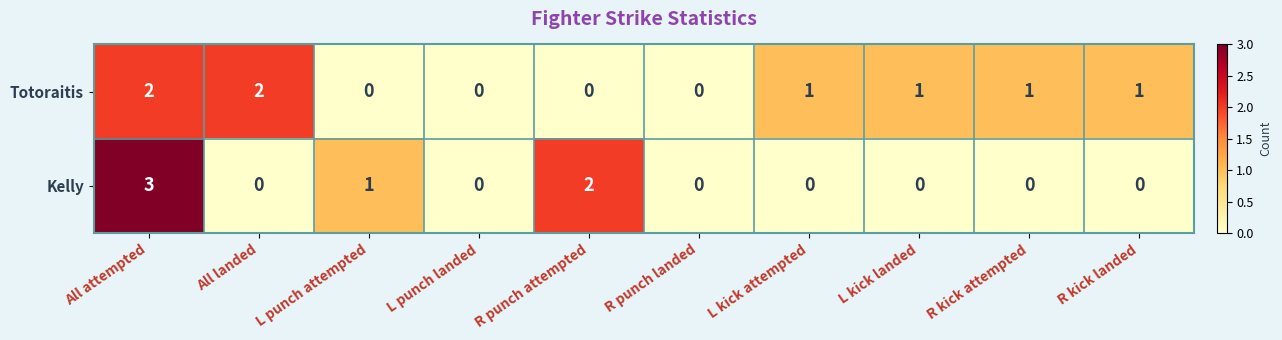

The Totoraitis series shows 0 at L punch attempted. True or false?

True